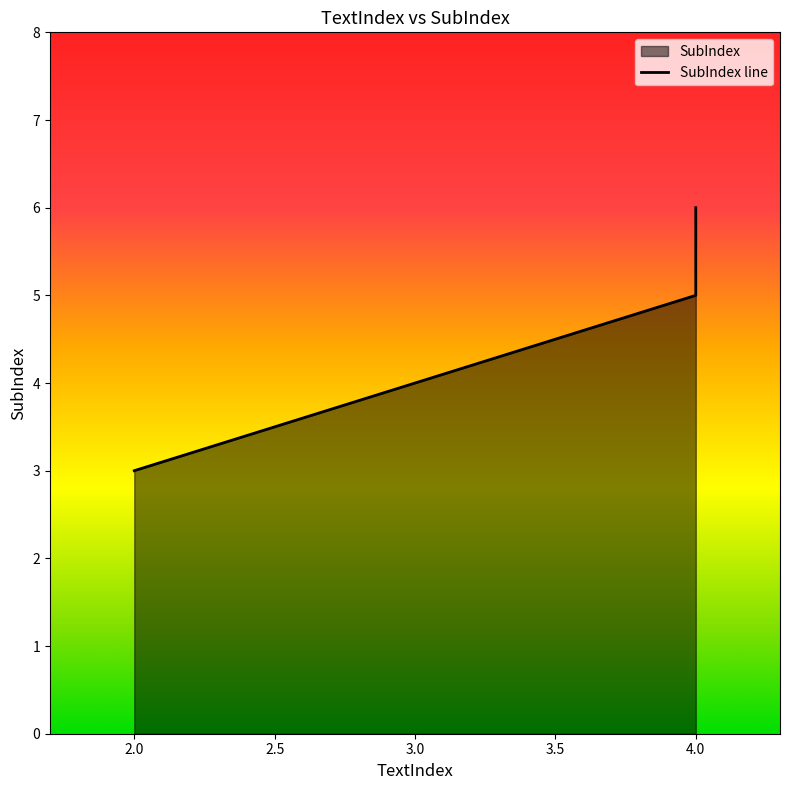

What is the average value?

5